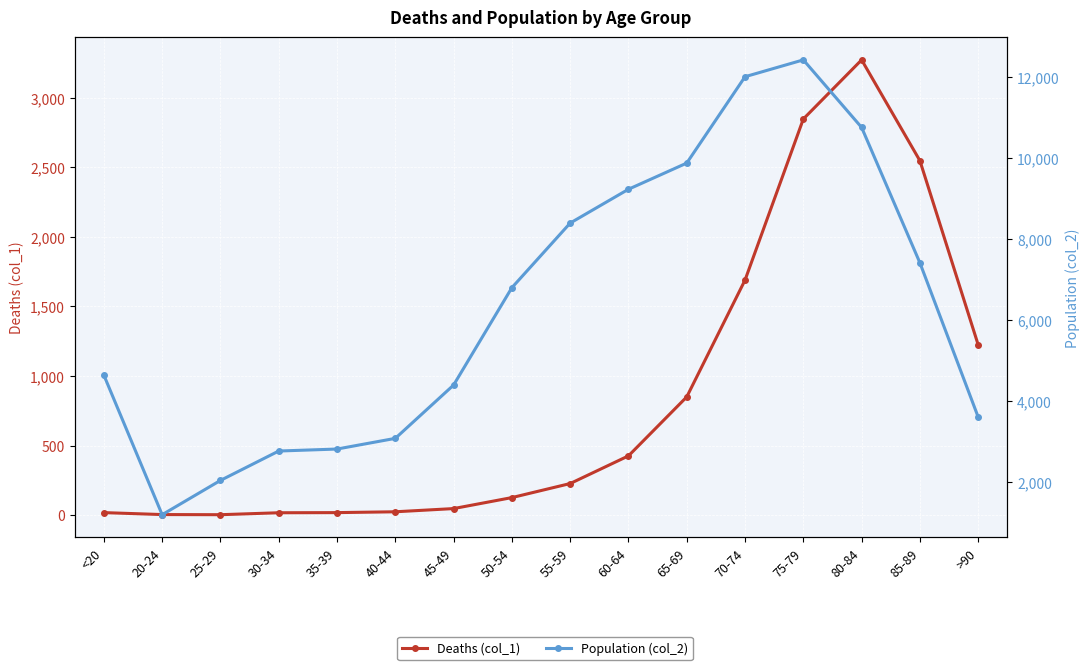

Reading right to left, what are all the values shown in this chart?

Deaths (col_1): >90=1224	85-89=2548	80-84=3273	75-79=2848	70-74=1690	65-69=850	60-64=426	55-59=227	50-54=126	45-49=47	40-44=24	35-39=18	30-34=17	25-29=3	20-24=4	<20=18
Population (col_2): >90=3604	85-89=7417	80-84=10764	75-79=12434	70-74=12018	65-69=9883	60-64=9236	55-59=8400	50-54=6803	45-49=4396	40-44=3078	35-39=2814	30-34=2765	25-29=2038	20-24=1191	<20=4641